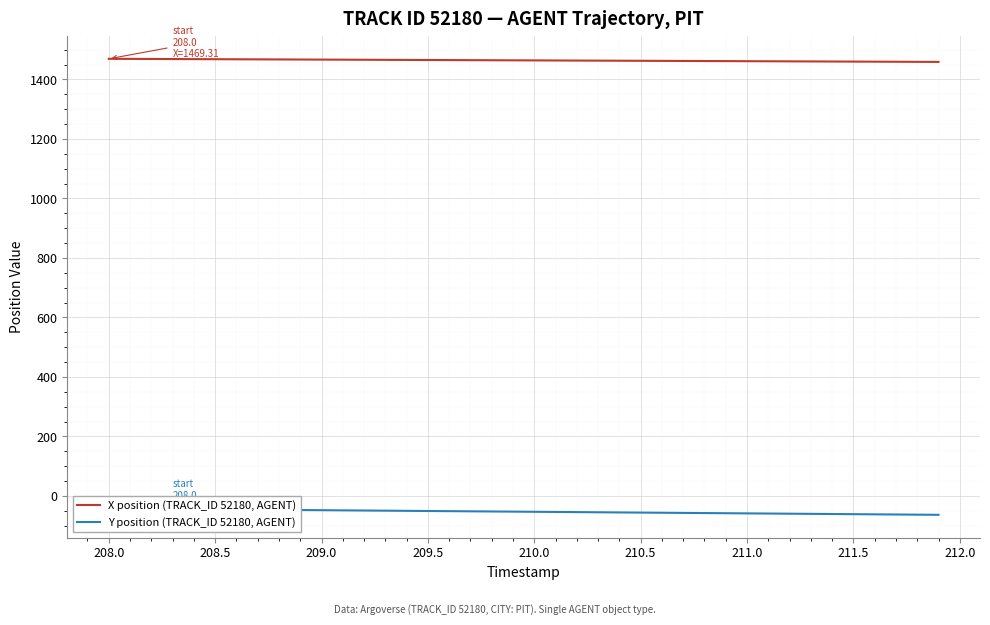

What is the highest value of the X position (TRACK_ID 52180, AGENT) series?

1469.3